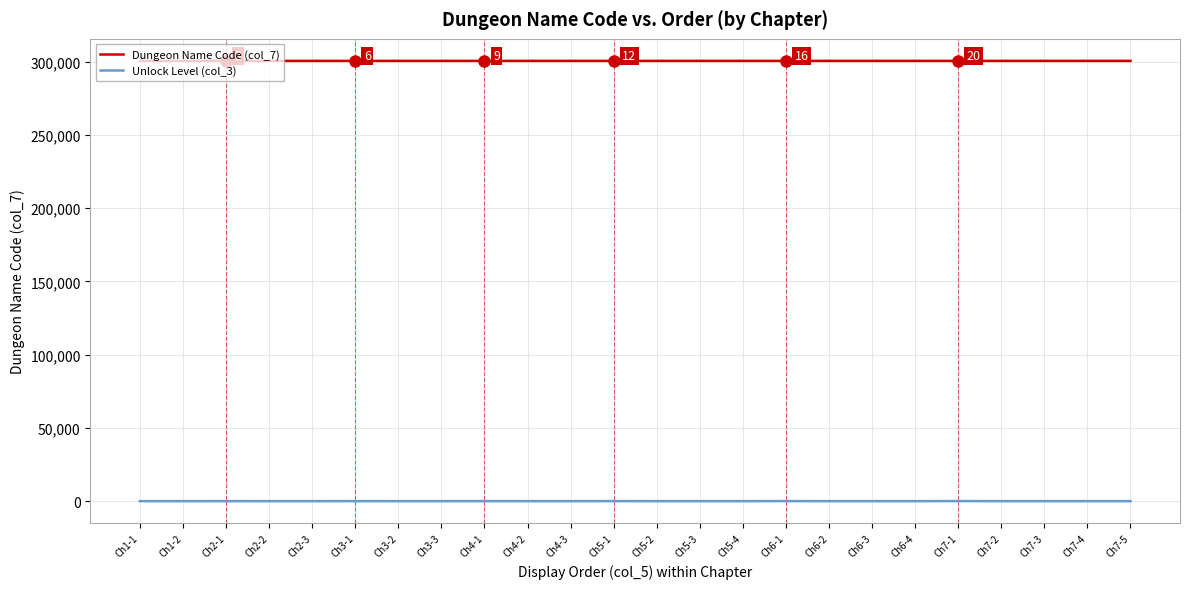

The Dungeon Name Code (col_7) series shows 495845 at Ch5-1. True or false?

False